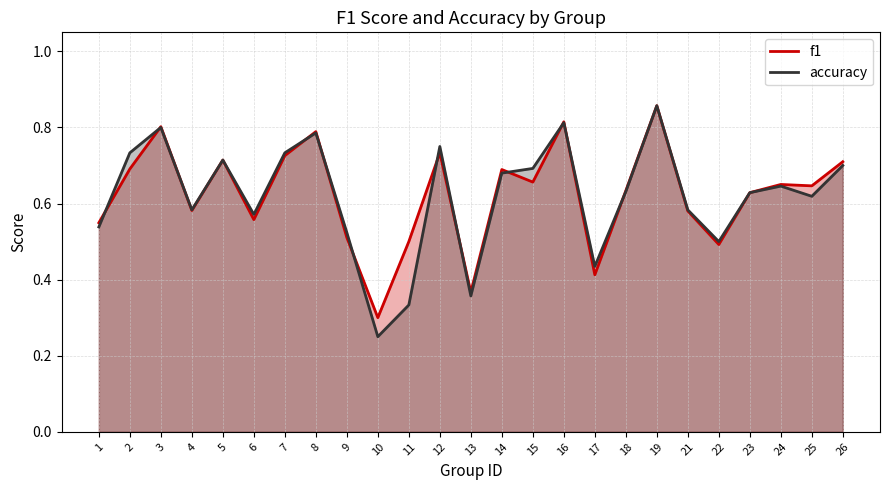

The accuracy series shows 1.3 at 12. True or false?

False